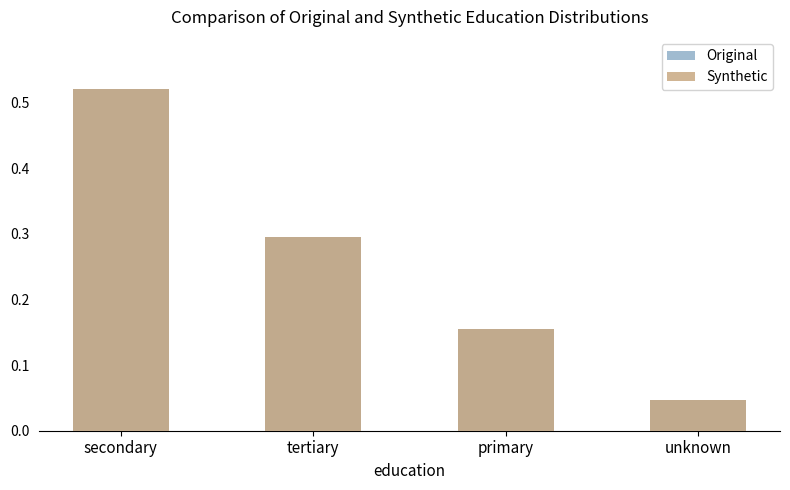

List the labels in order of Original value, smallest first.

unknown, primary, tertiary, secondary